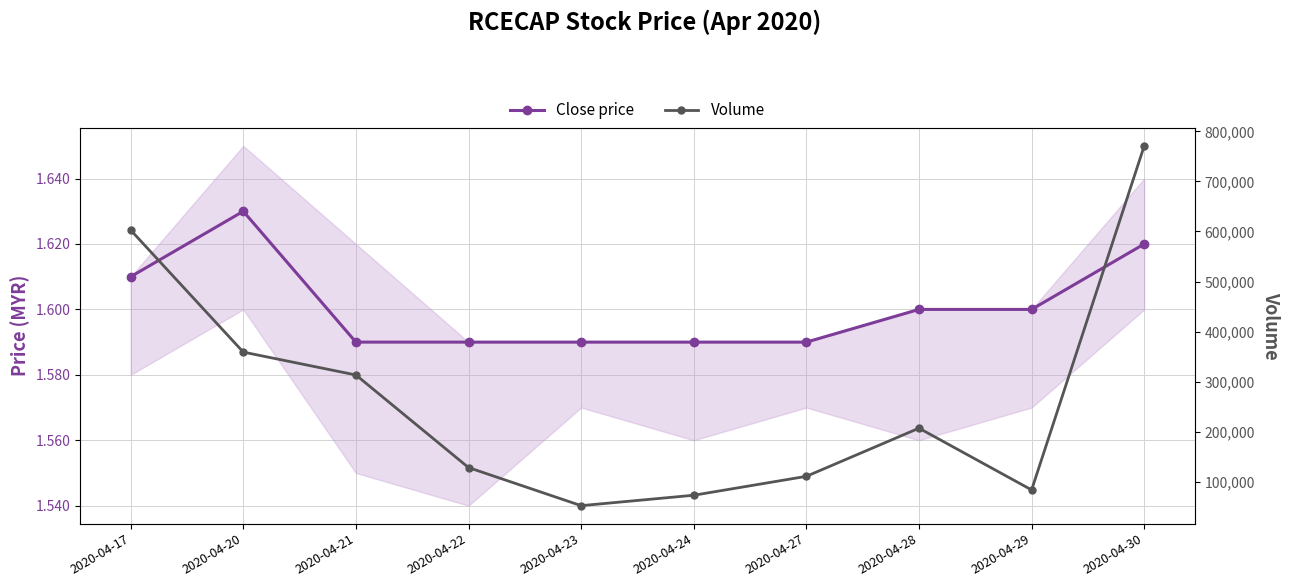

In Close price, how many points are higher than both neighbors (excluding endpoints)?

1